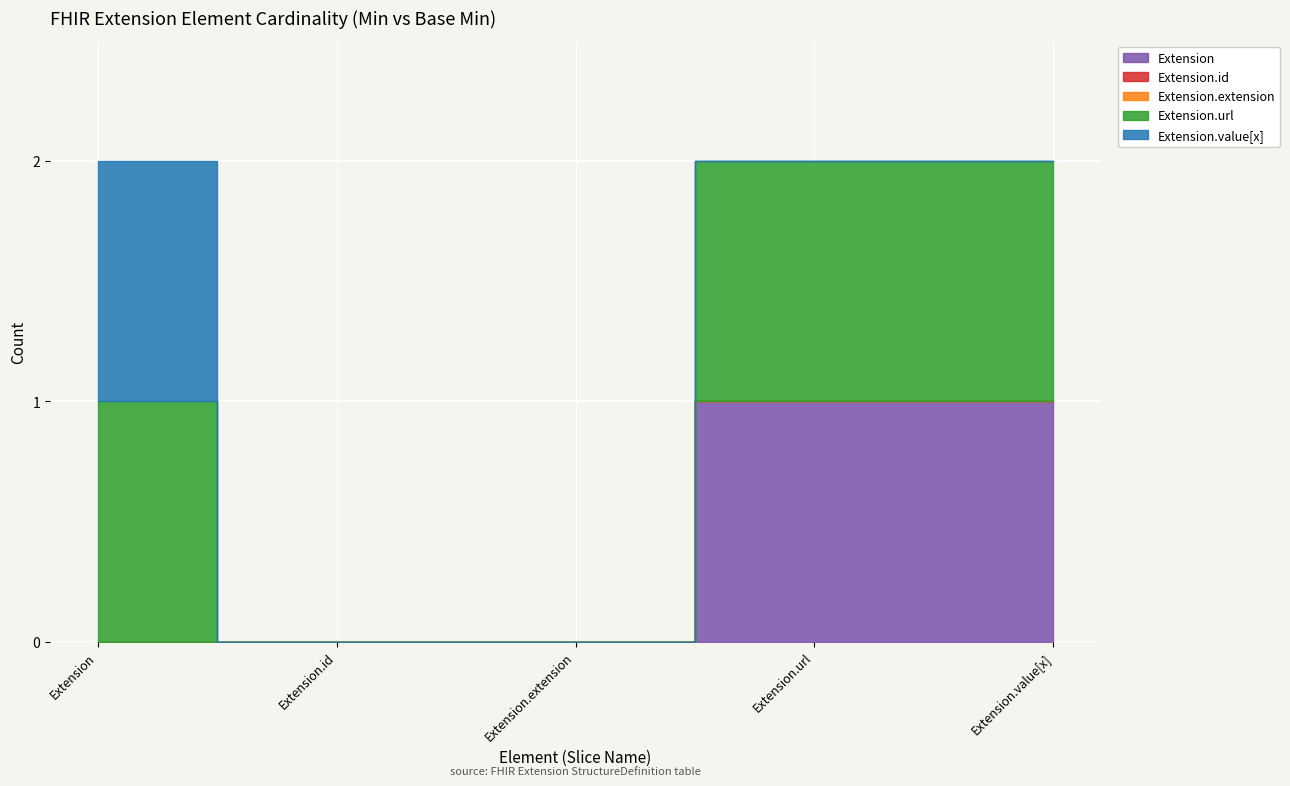

Reading left to right, what are all the values shown in this chart?

Extension: Extension=0	Extension.id=0	Extension.extension=0	Extension.url=1	Extension.value[x]=1
Extension.id: Extension=0	Extension.id=0	Extension.extension=0	Extension.url=0	Extension.value[x]=0
Extension.extension: Extension=0	Extension.id=0	Extension.extension=0	Extension.url=0	Extension.value[x]=0
Extension.url: Extension=1	Extension.id=0	Extension.extension=0	Extension.url=1	Extension.value[x]=1
Extension.value[x]: Extension=1	Extension.id=0	Extension.extension=0	Extension.url=0	Extension.value[x]=0